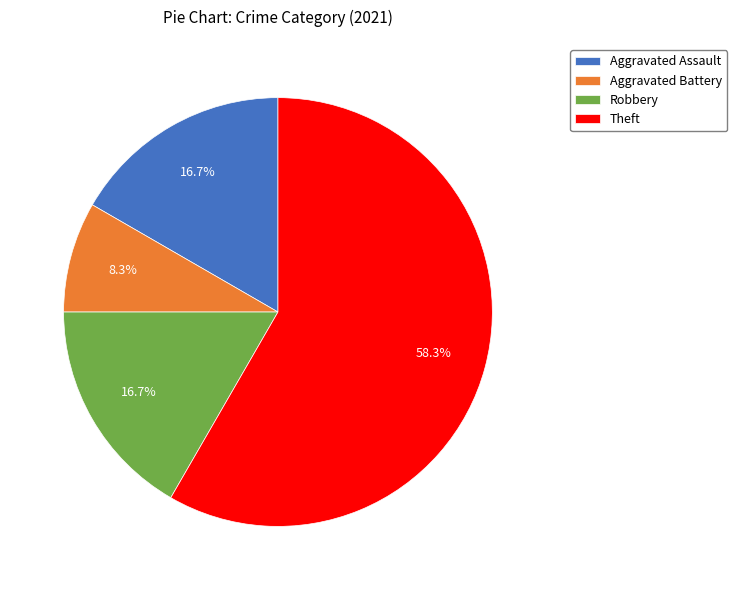

Is there any slice that represents more than half of the pie?

Yes